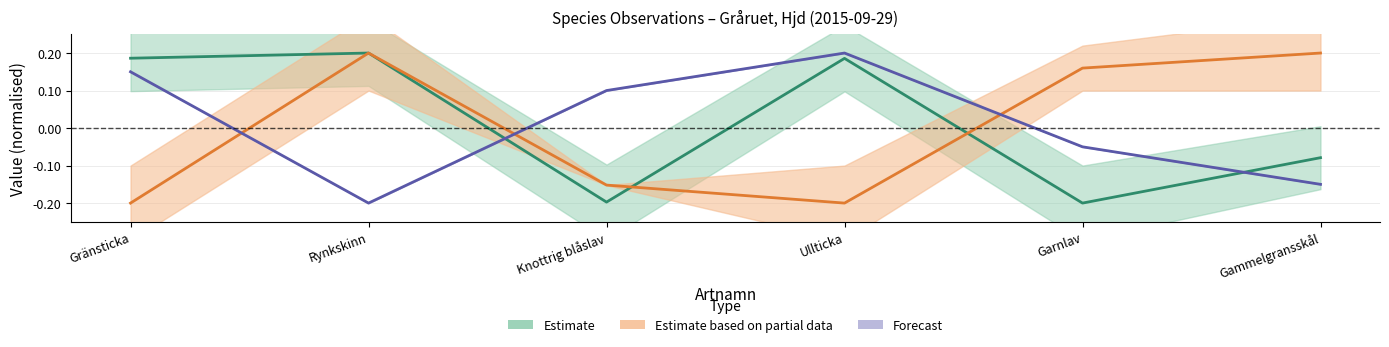

True or false: Id has a value of -0.2 at Rynkskinn.

True